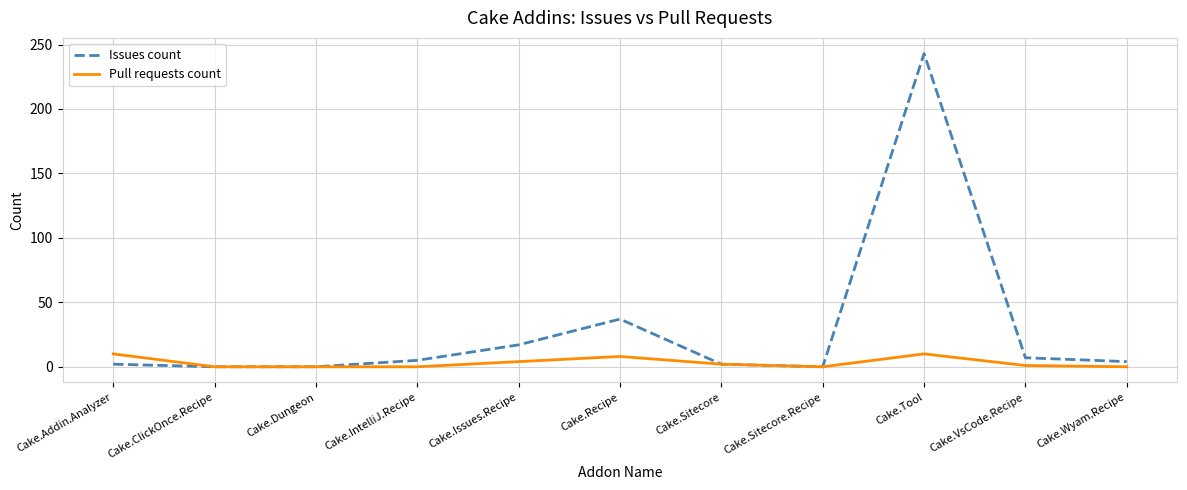

The Pull requests count series shows 10 at Cake.Tool. True or false?

True